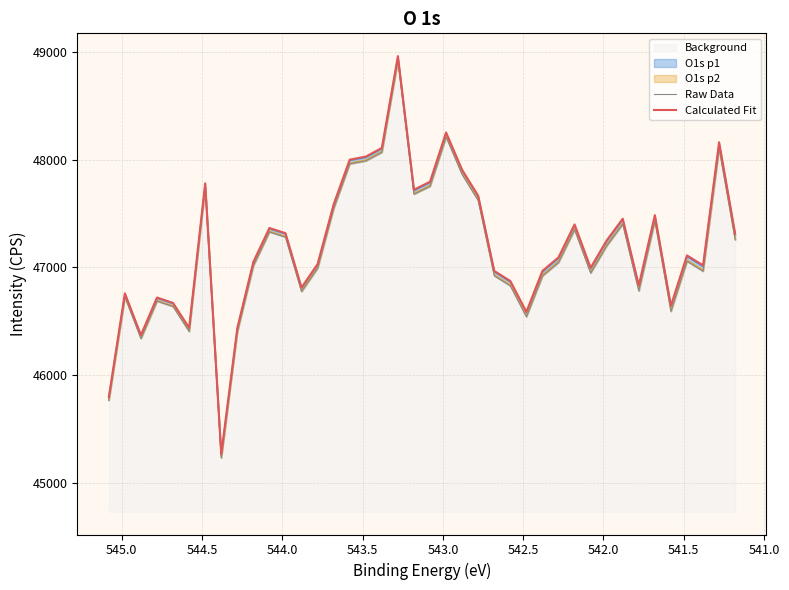

What is the difference between the maximum and minimum values in the Raw Data series?

3693.5